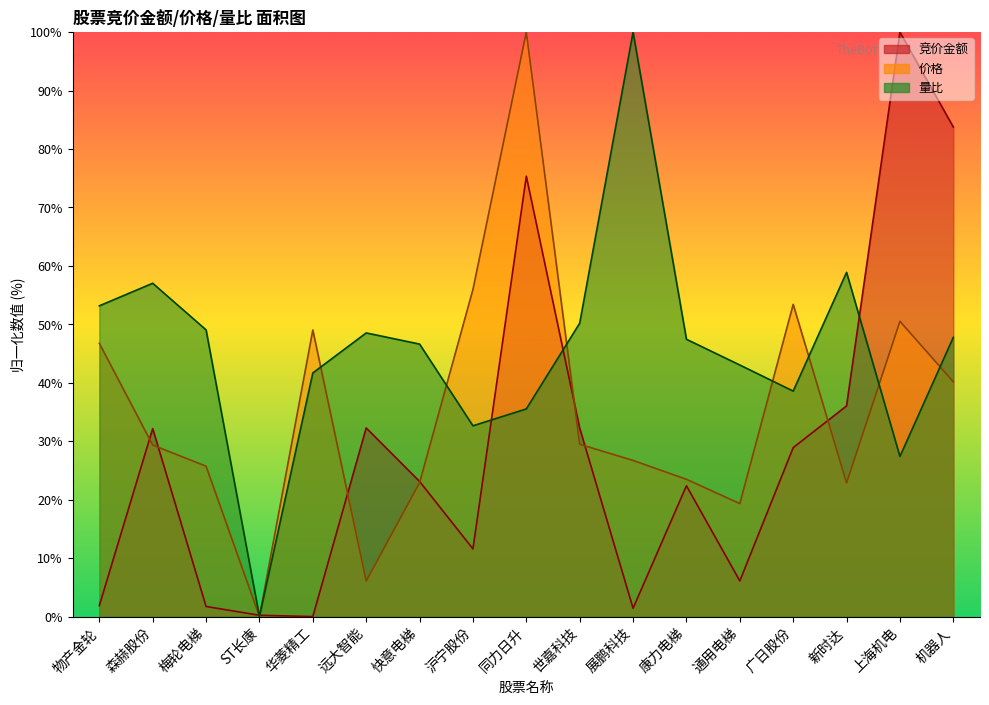

After their last crossing, which series has the higher values: 价格 or 量比?

量比